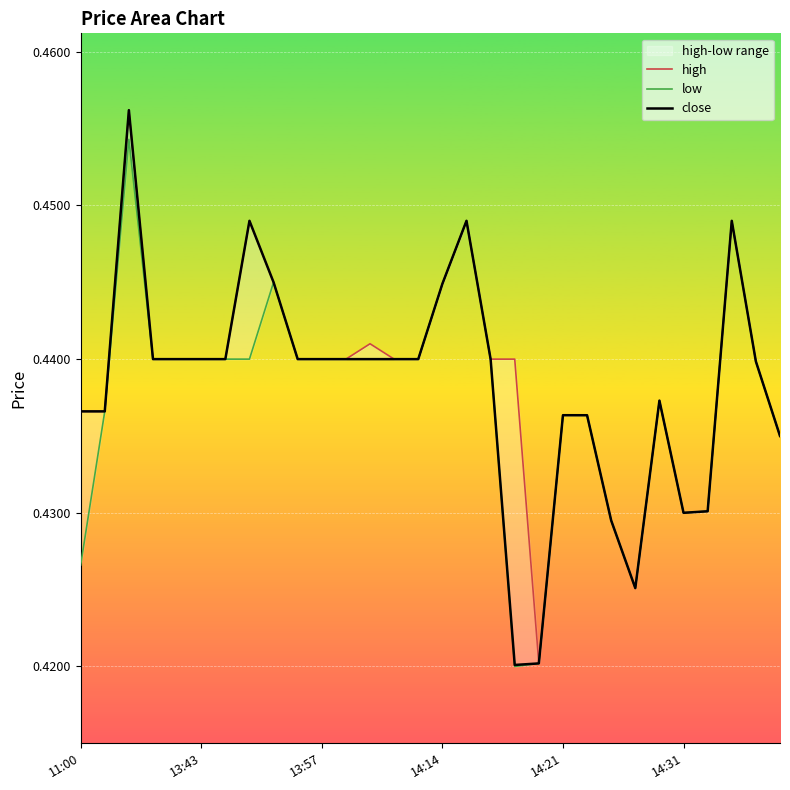

The close series shows 0.8 at 14:31. True or false?

False